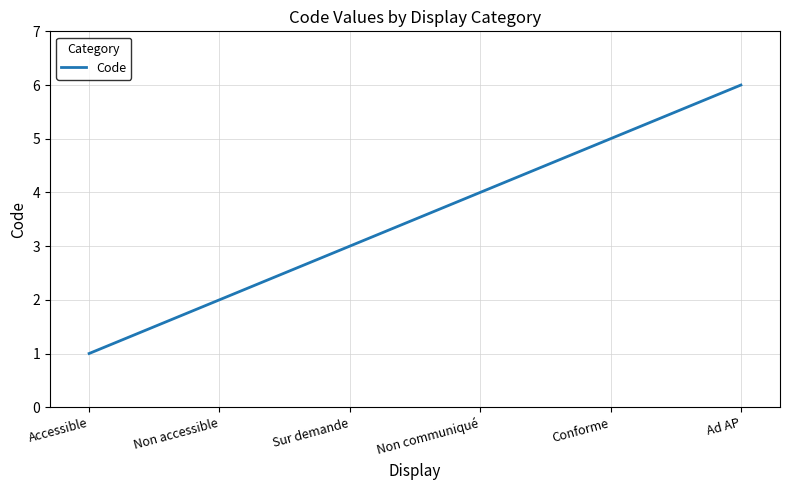

What position from the left is Ad AP?

6